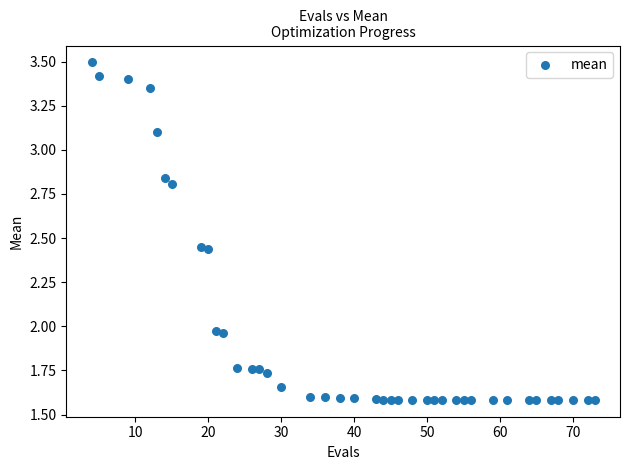

What is the range of Y values (max minus min)?

1.9